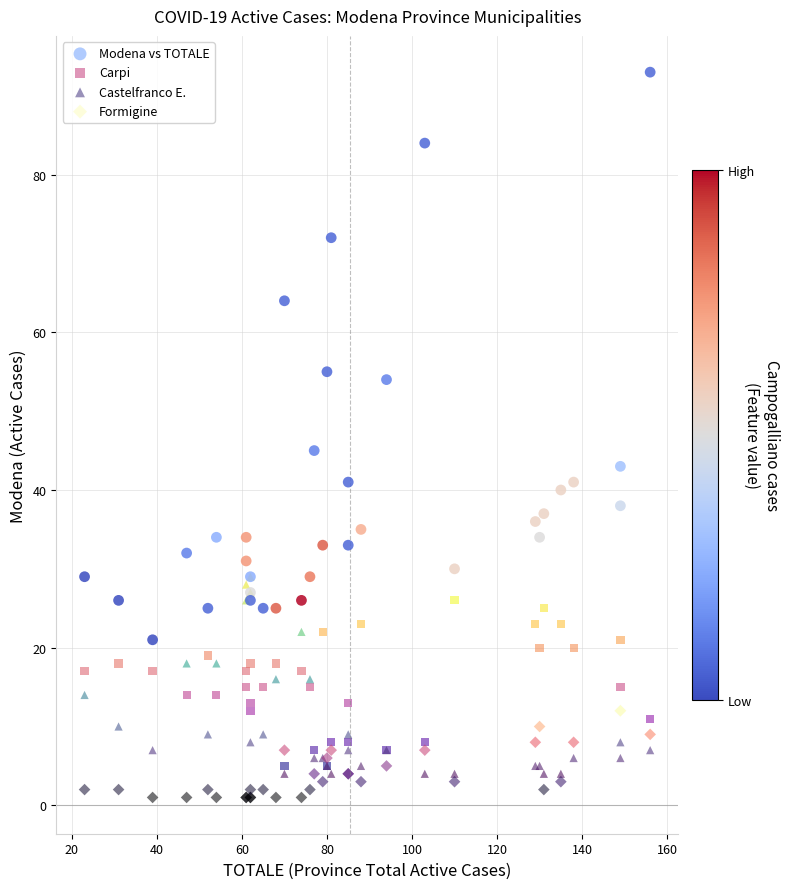

Across all series, what Y value is closest to 47?

45